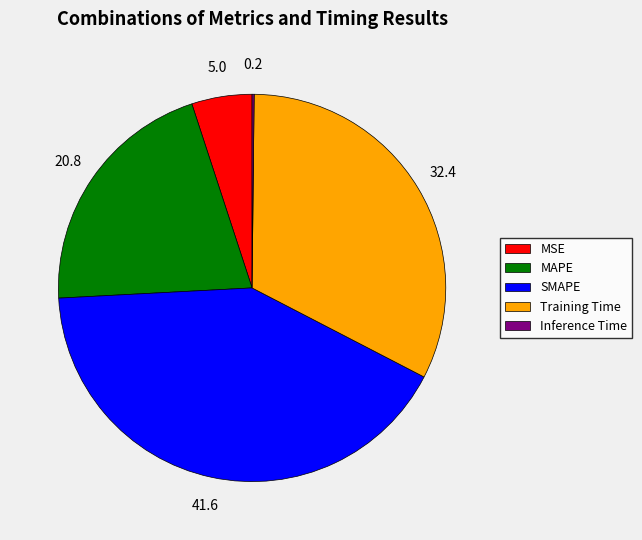

Combined, do MAPE and SMAPE account for over 50%?

Yes